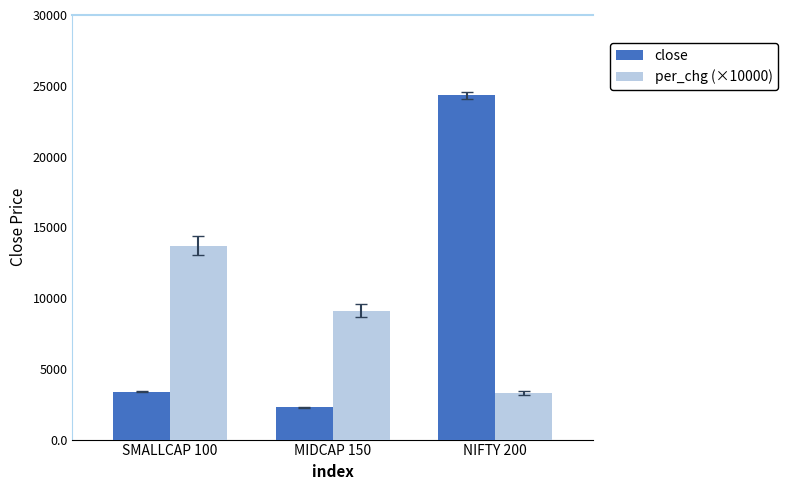

Rank the series at MIDCAP 150 from highest to lowest value.

per_chg (×10000), close